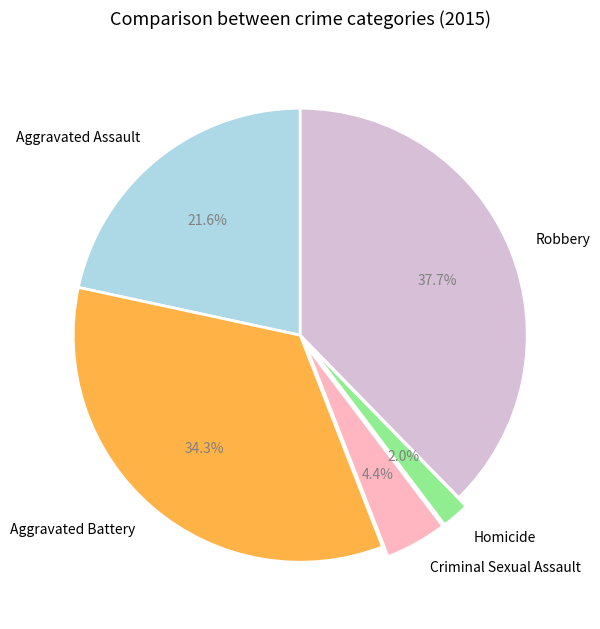

Does Aggravated Battery account for over 50% of the chart?

No